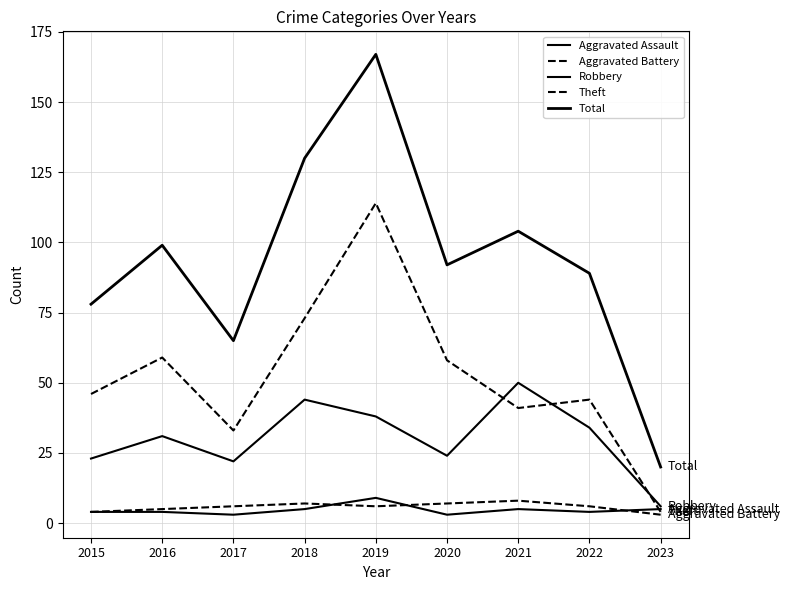

Does the chart display data point markers on the line(s)?

No